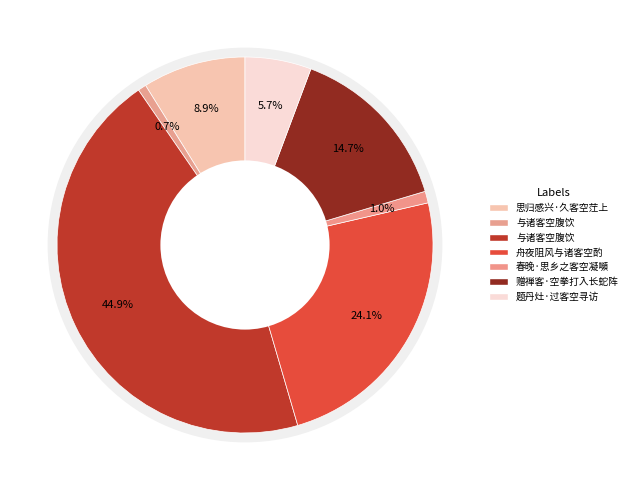

Is the sum of 与诸客空腹饮 and 赠禅客·空拳打入长蛇阵 greater than half?

Yes